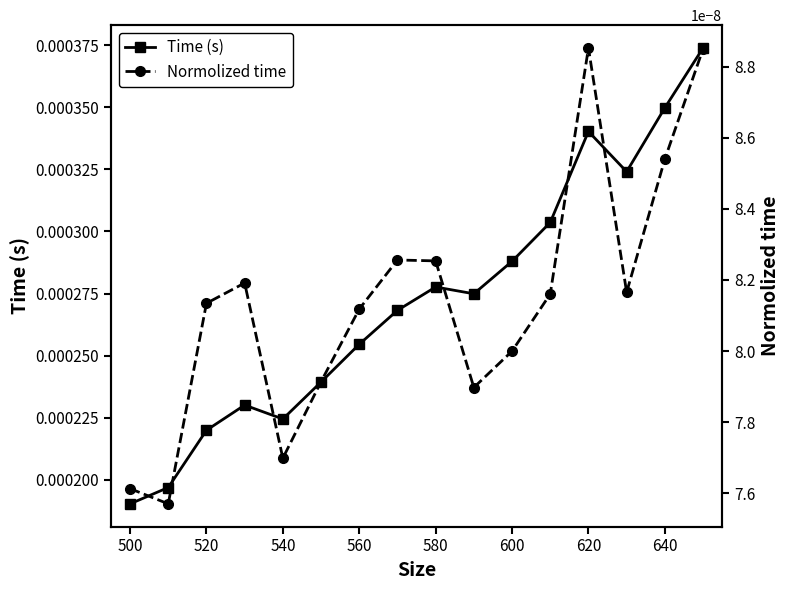

At which category does Time (s) reach its first local valley?

540